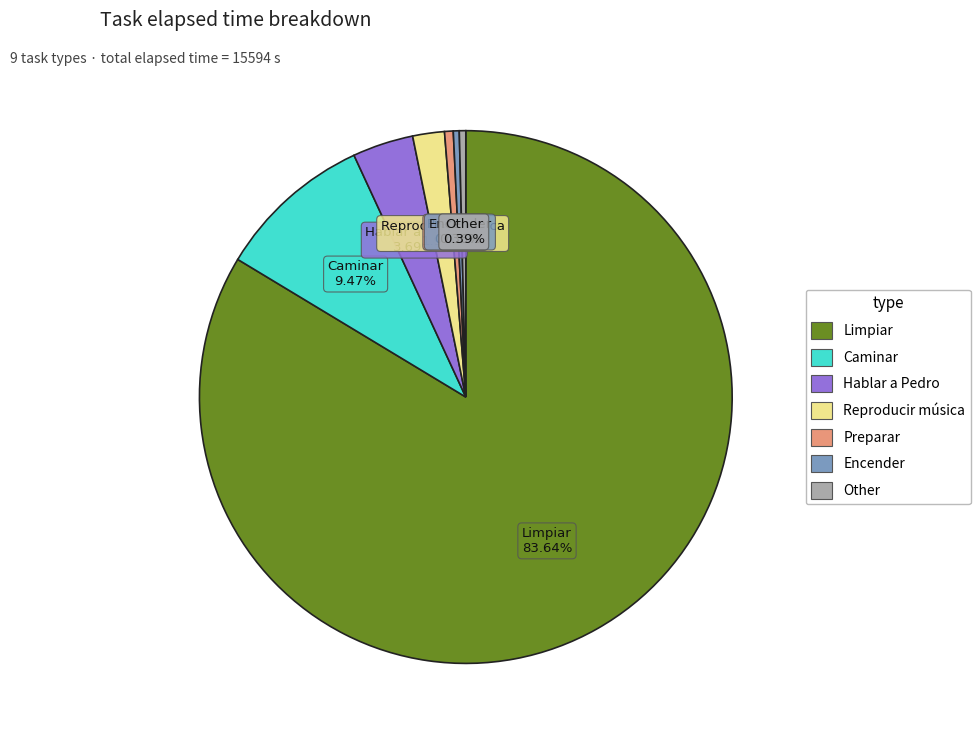

Does any single category account for the majority?

Yes